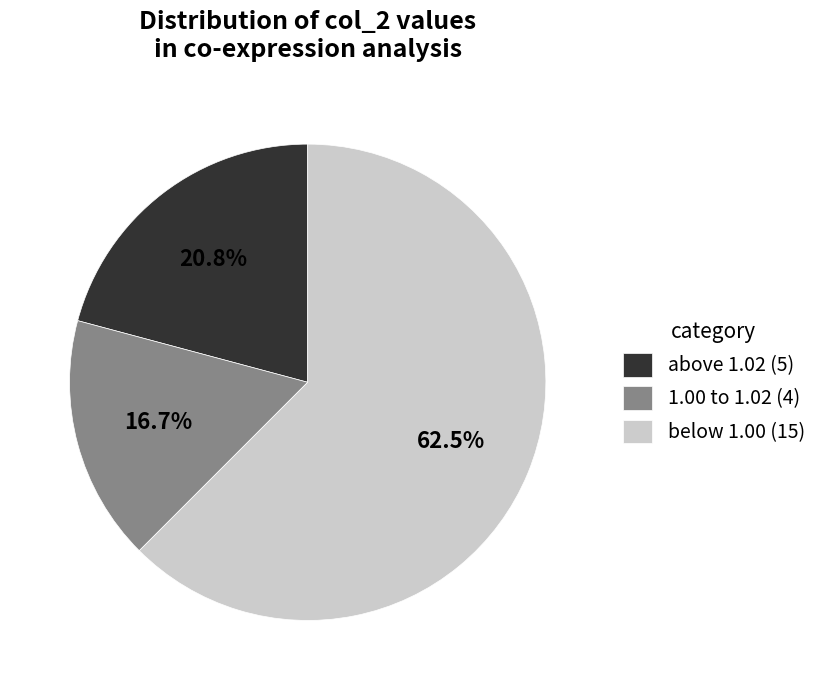

Between below 1.00 (15) and above 1.02 (5), which is larger?

below 1.00 (15)